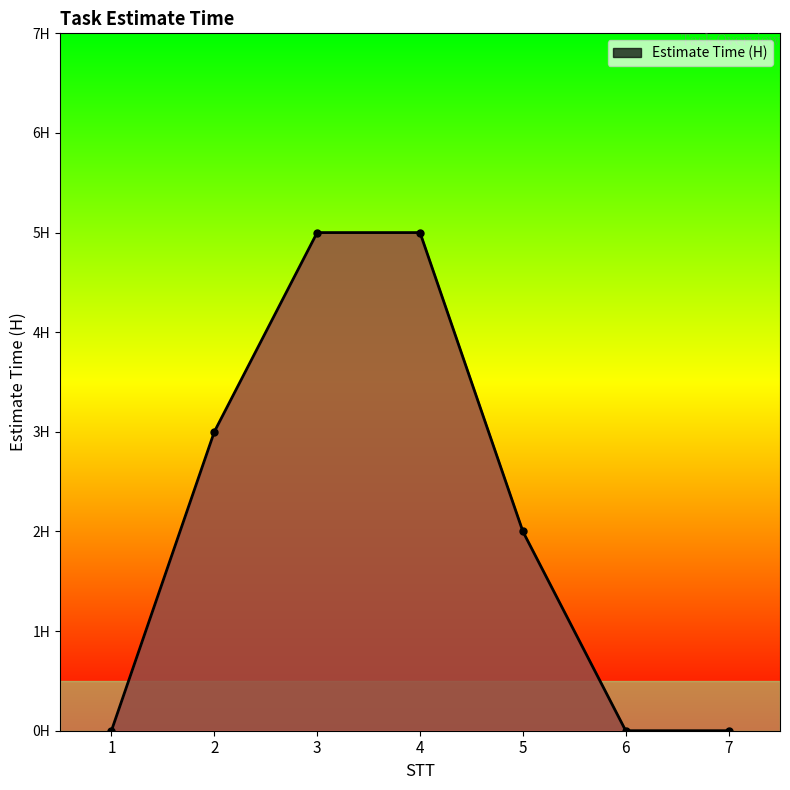

How many values are between 0 and 5?

7